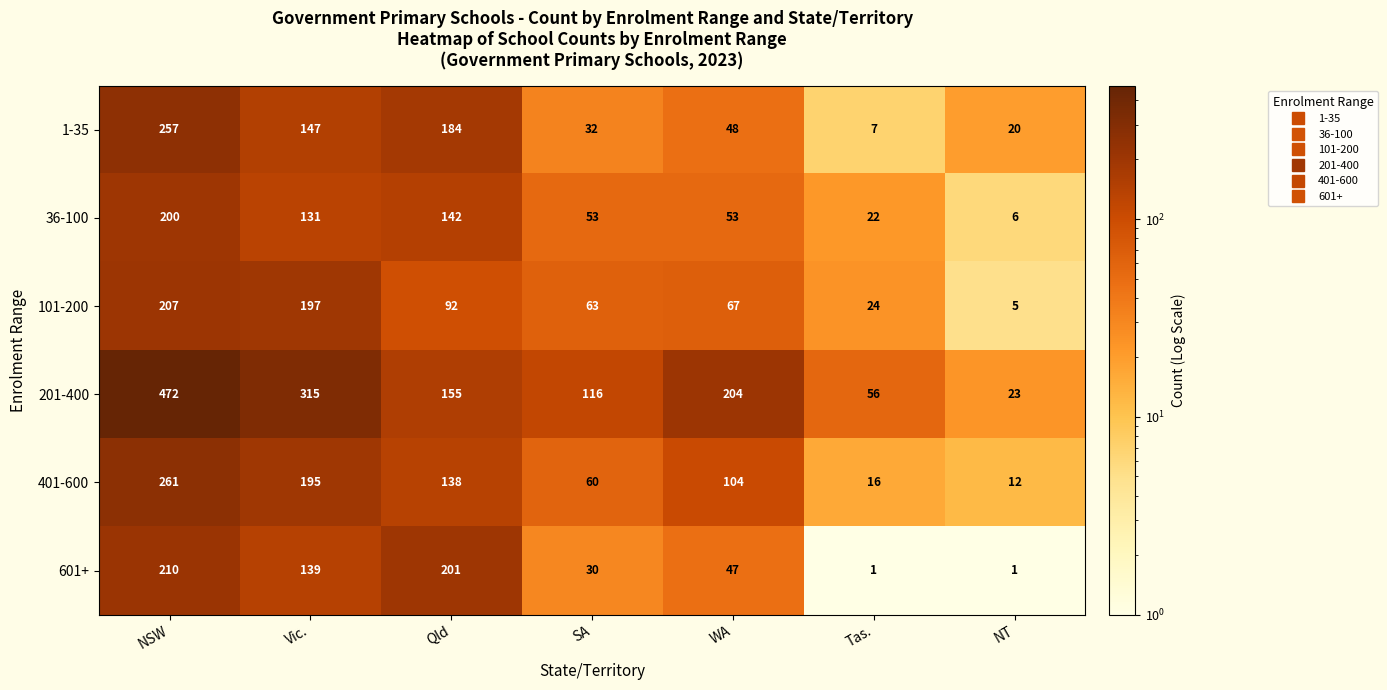

What is the difference between the 101-200 values at NSW and NT?

202